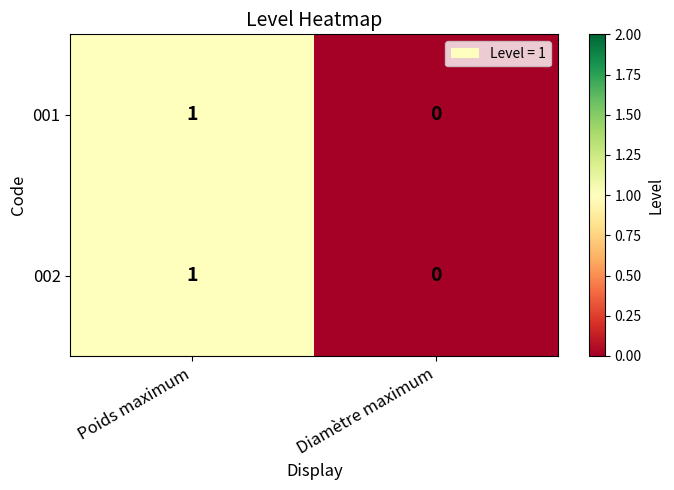

At which label is 002 closest to 0?

Diamètre maximum